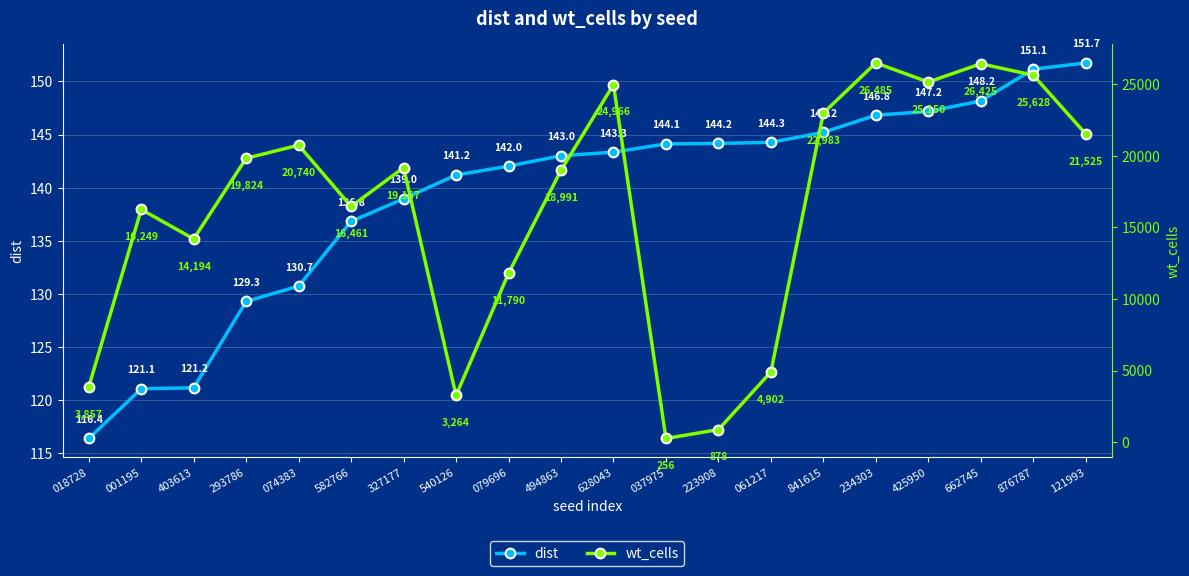

Rank the series by their maximum value, from highest to lowest.

wt_cells, dist